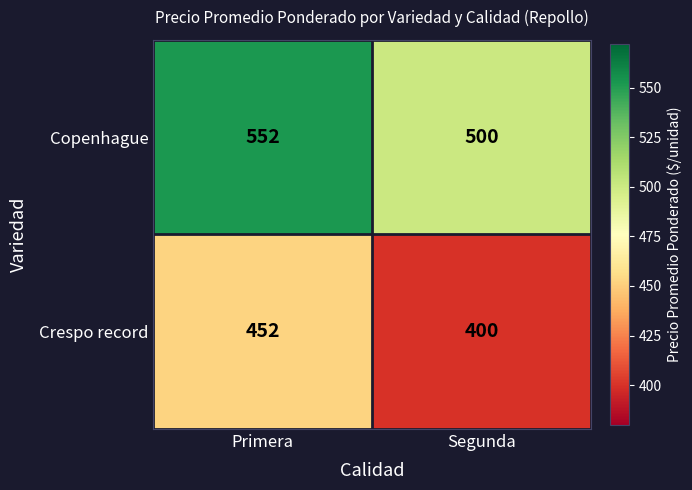

What is the total value across all series at Primera?

1004